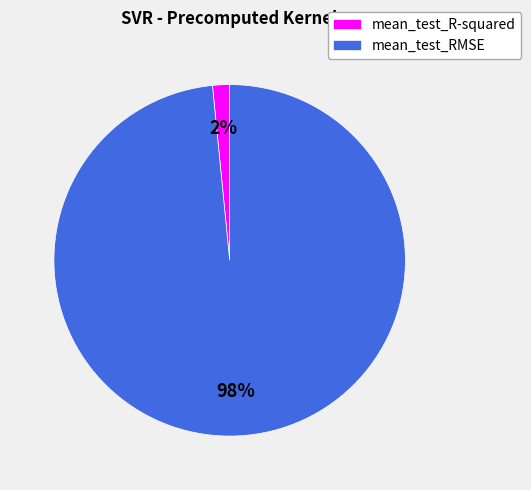

True or false: mean_test_R-squared accounts for 10% of the total.

False